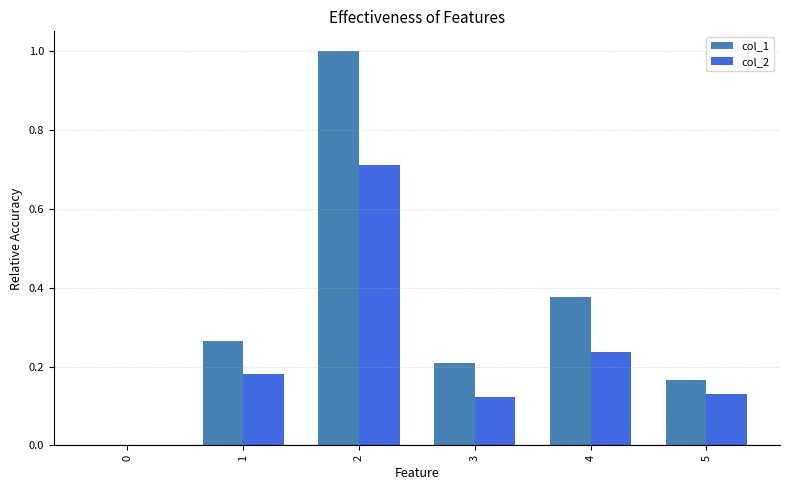

Is the value of col_1 at 3 greater than the value of col_2 at 4?

No